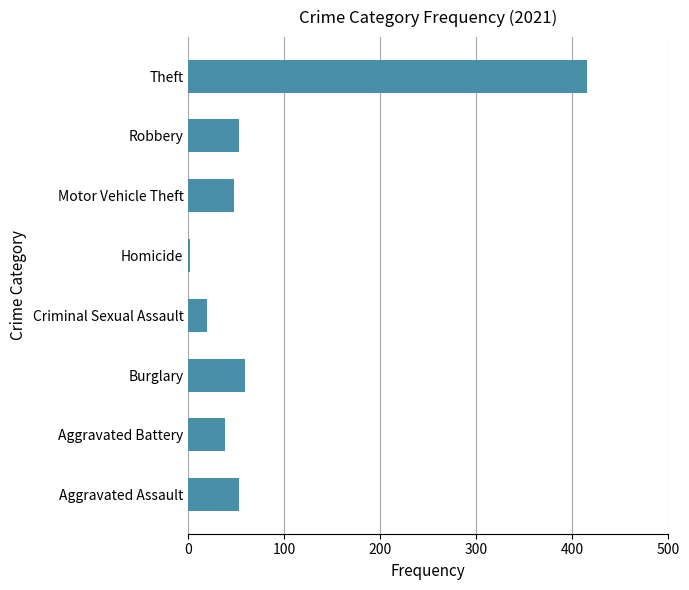

What value does the data have at Theft?

415